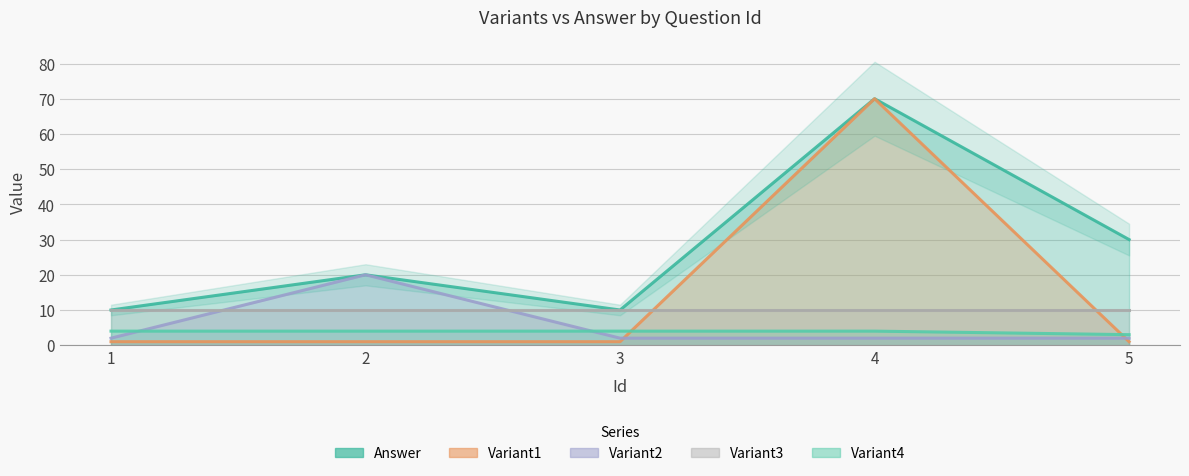

What is the value of the Variant4 point at the 3rd from the left?

4